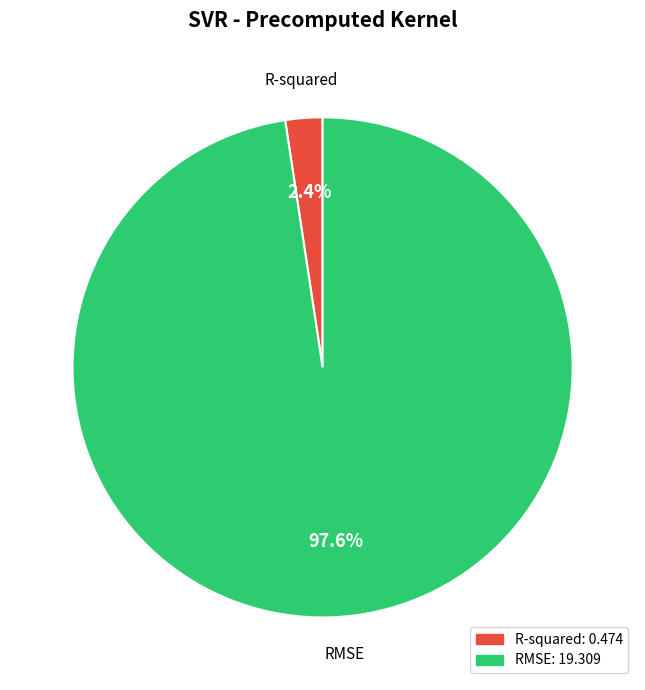

What percentage is the RMSE slice, to the nearest percent?

98%